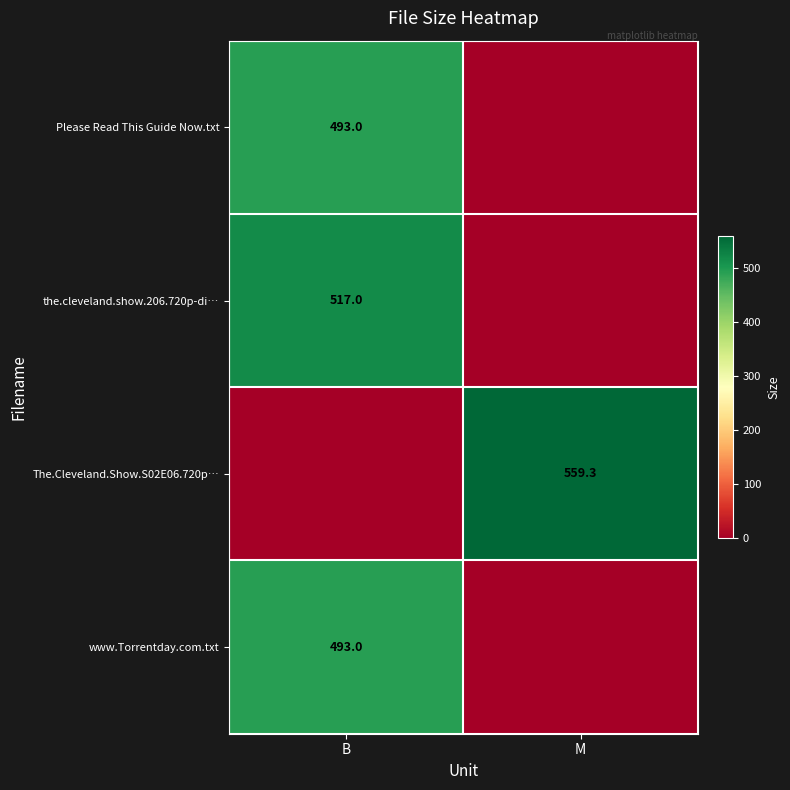

Count the number of data series in this chart.

4